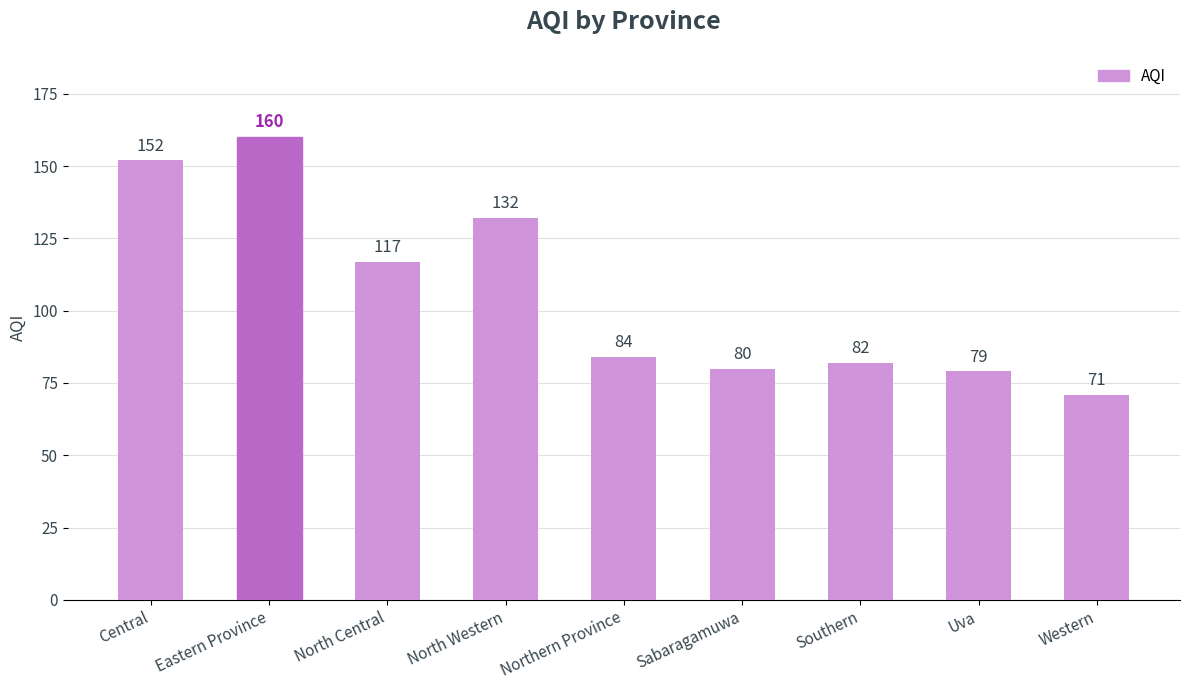

What is the value of the 1st bar from the left?

152